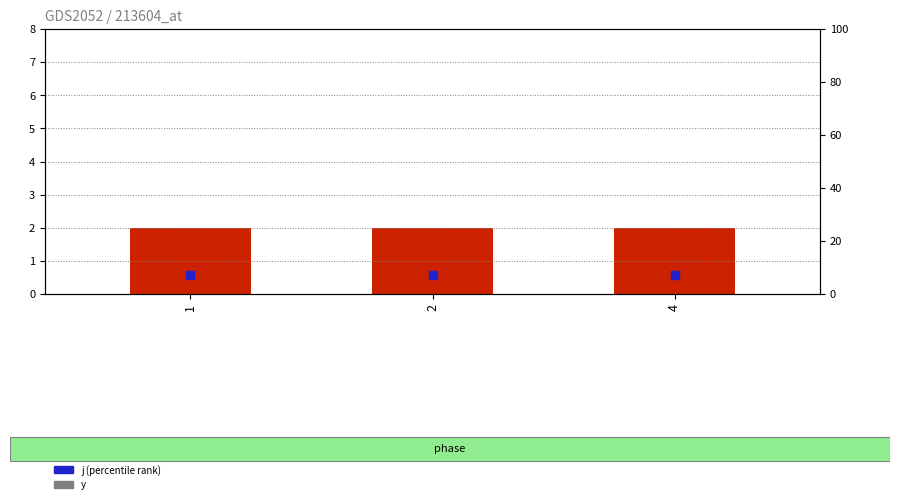

What is the total value across all series at 4?

9